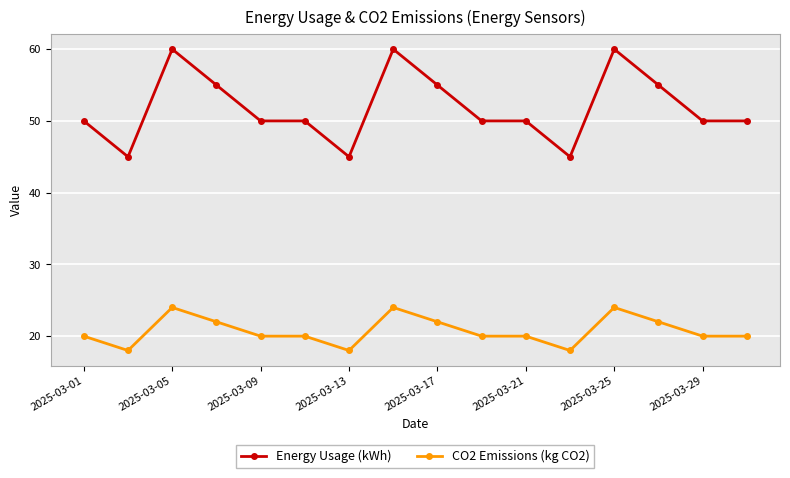

How many series are shown in this chart?

2